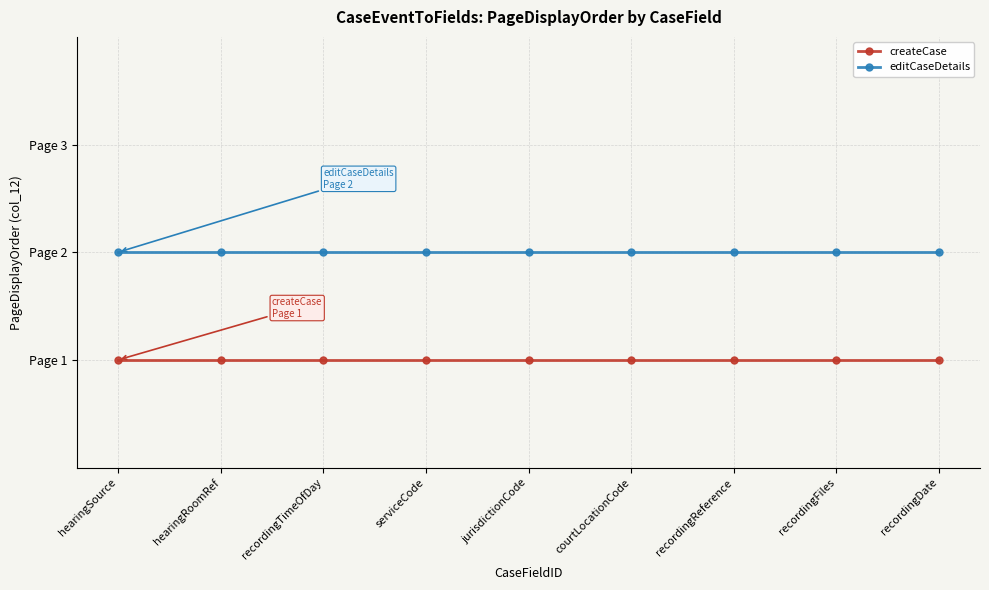

What is the label of the 7th point from the right?

recordingTimeOfDay